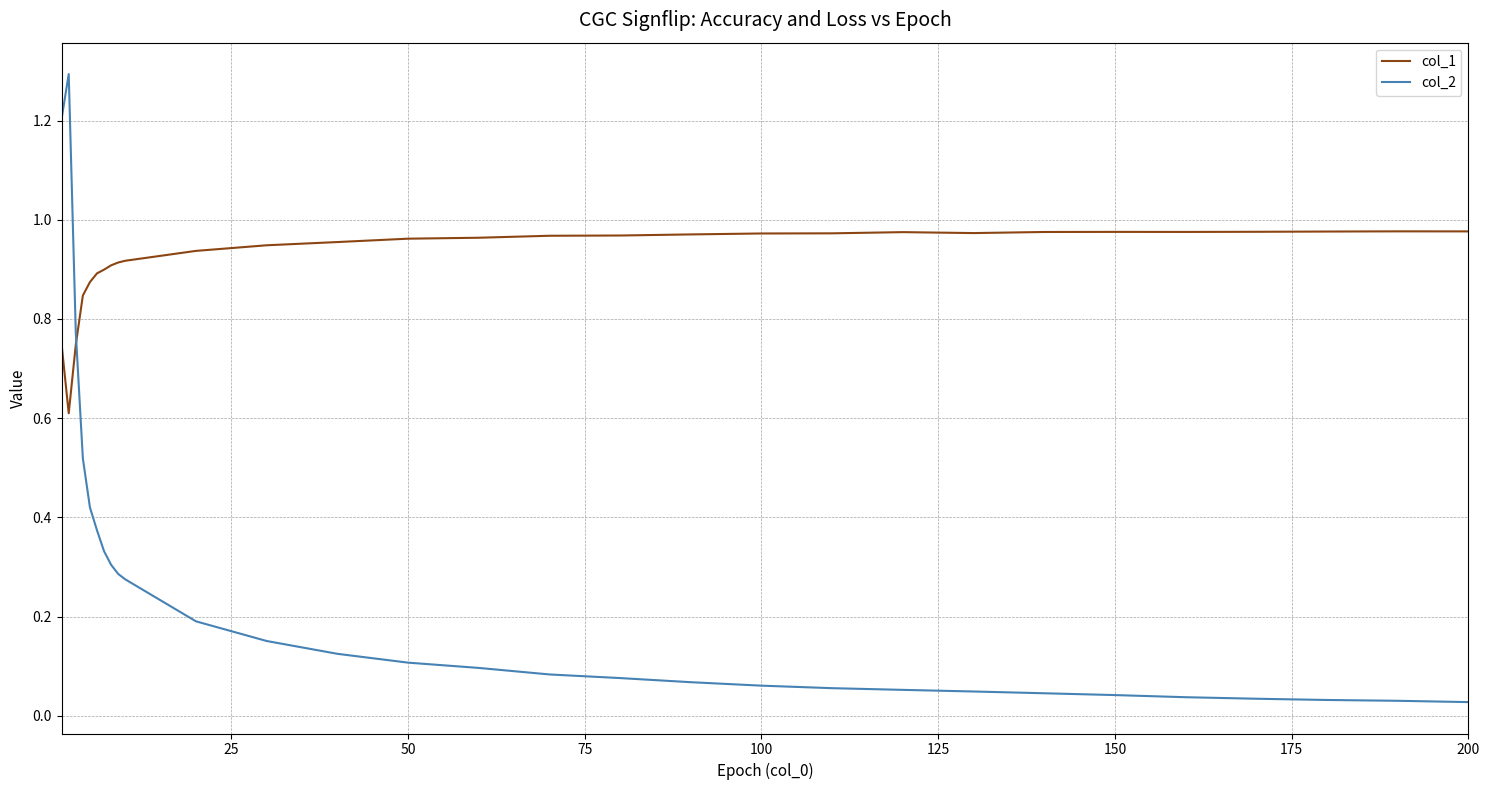

Which series has the largest total across all categories?

col_1